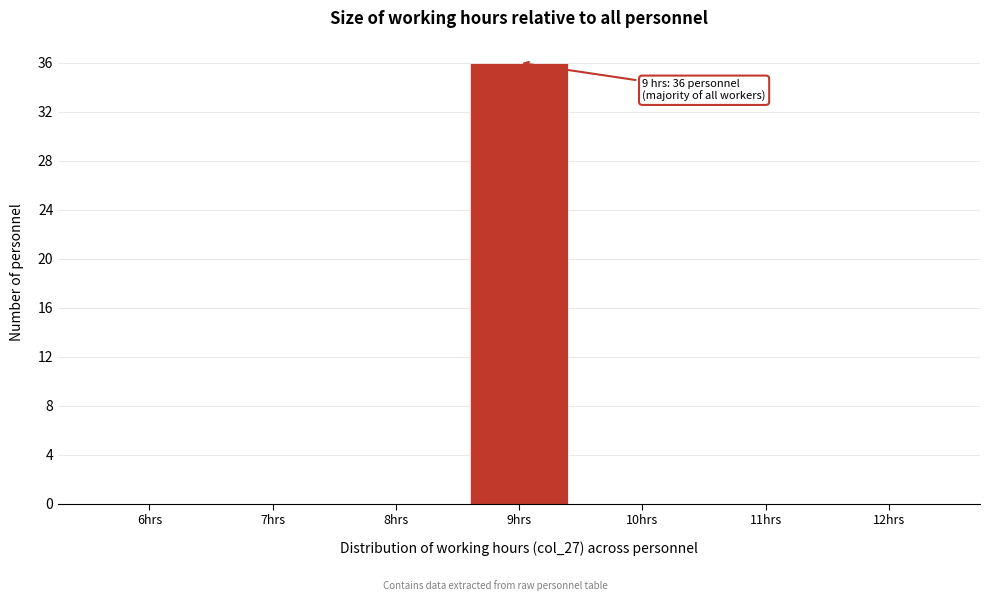

Reading left to right, list all the values displayed in this chart.

6hrs=0	7hrs=0	8hrs=0	9hrs=36	10hrs=0	11hrs=0	12hrs=0